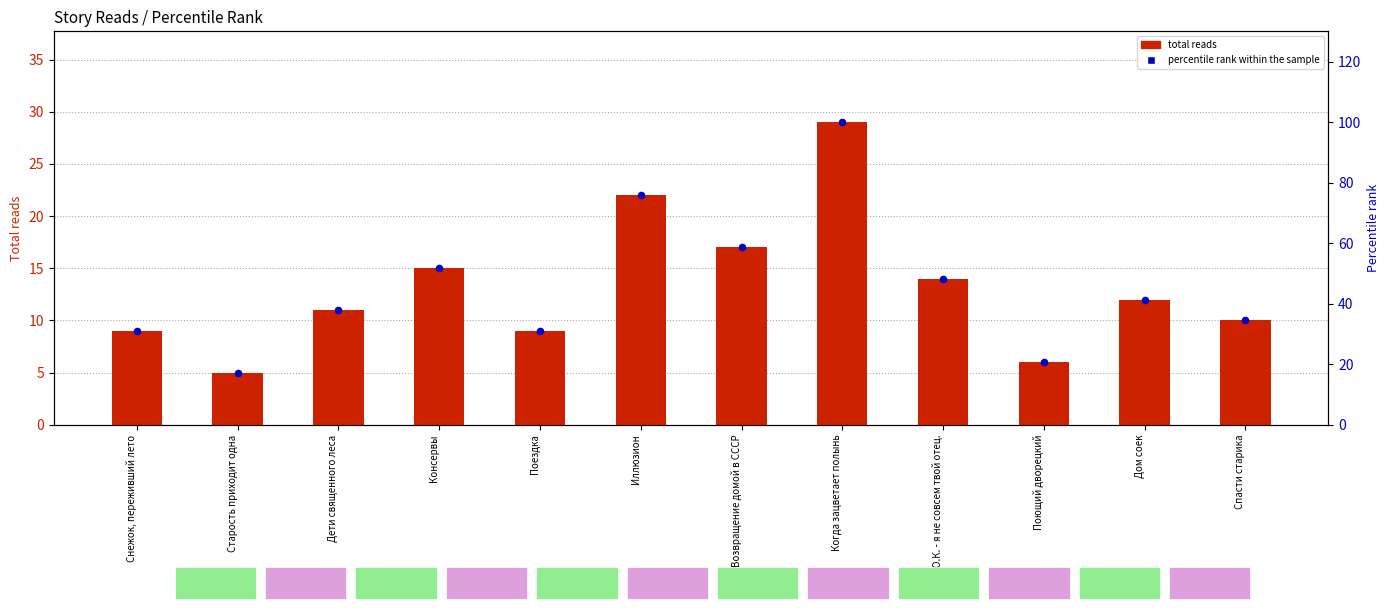

What is the total value across all series at Л.Ю.К. - я не совсем твой отец.?

62.3